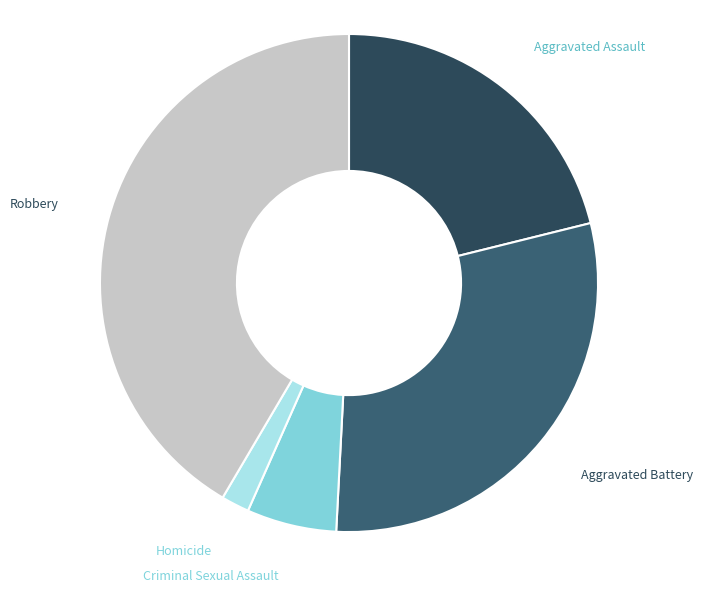

Which category has the smallest portion of the pie?

Homicide